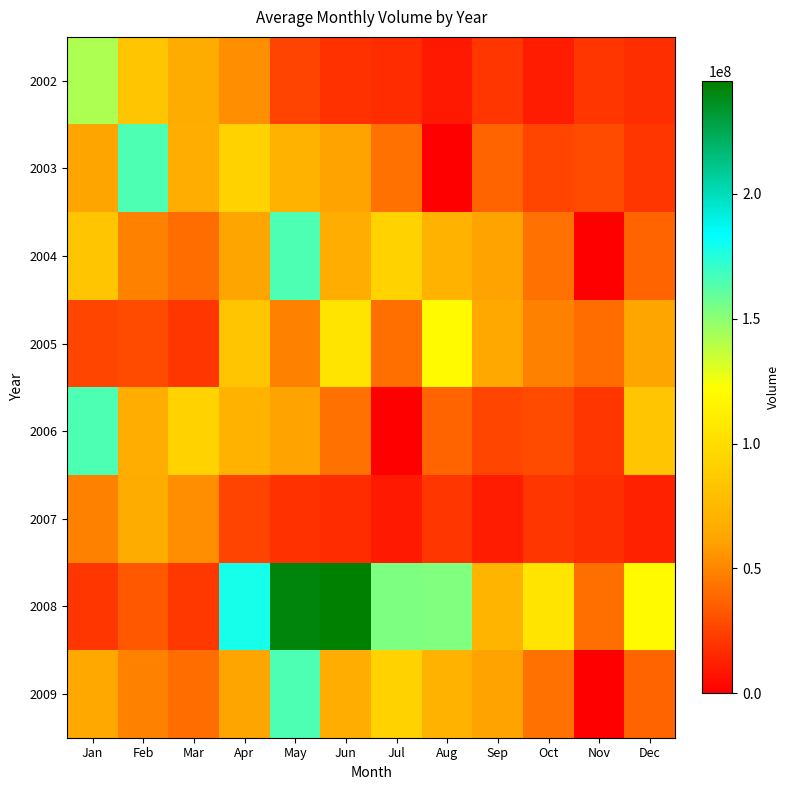

Which series has the widest spread of values?

2008